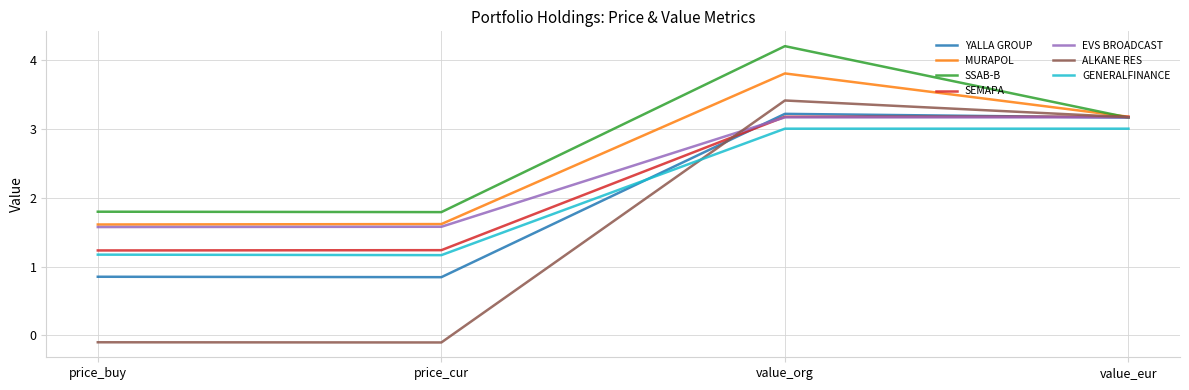

What is the sum of the SEMAPA values at value_org and price_cur?

4.4